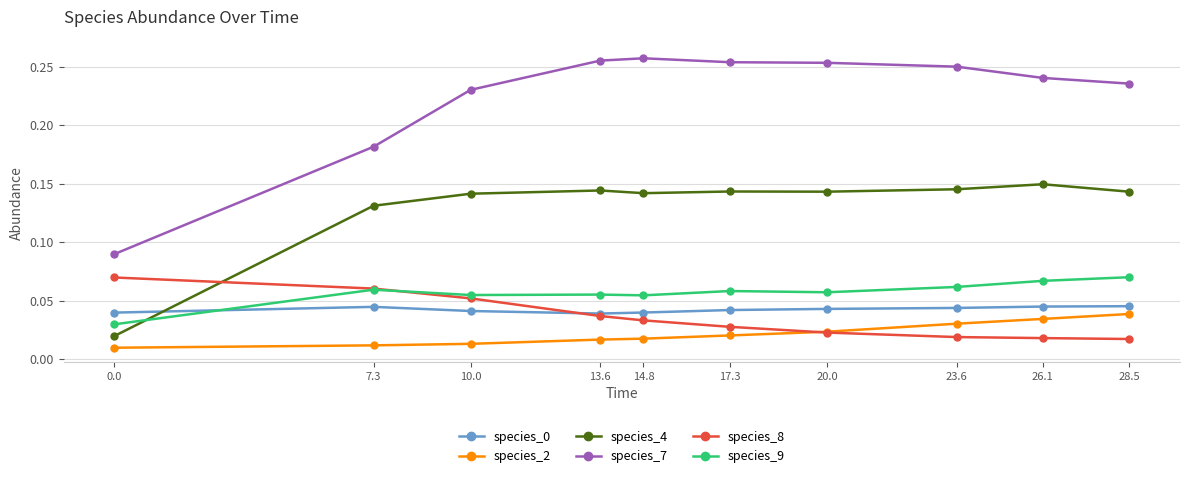

True or false: species_9 and species_2 cross at least once.

False